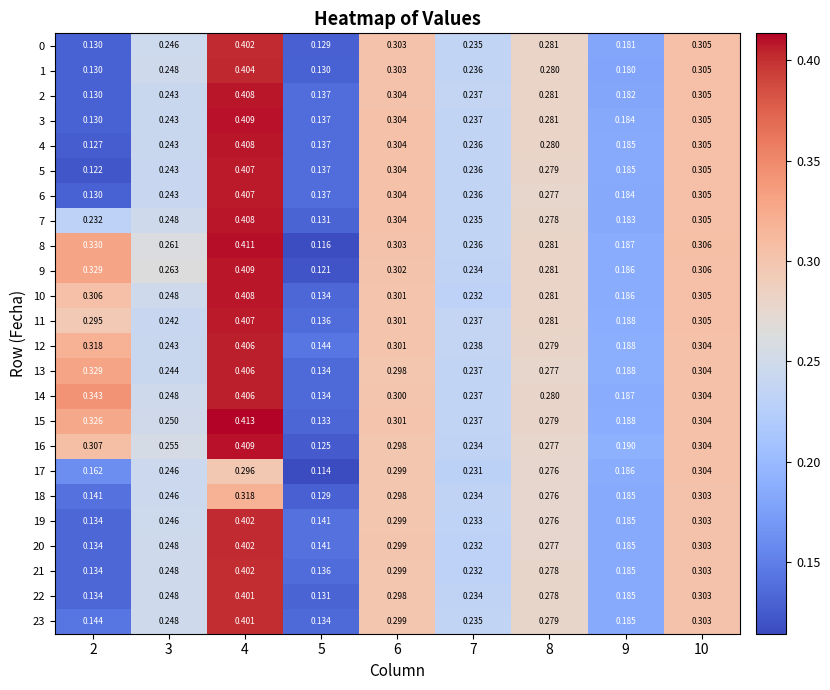

Is the value of 8 at 9 greater than the value of 9 at 8?

No